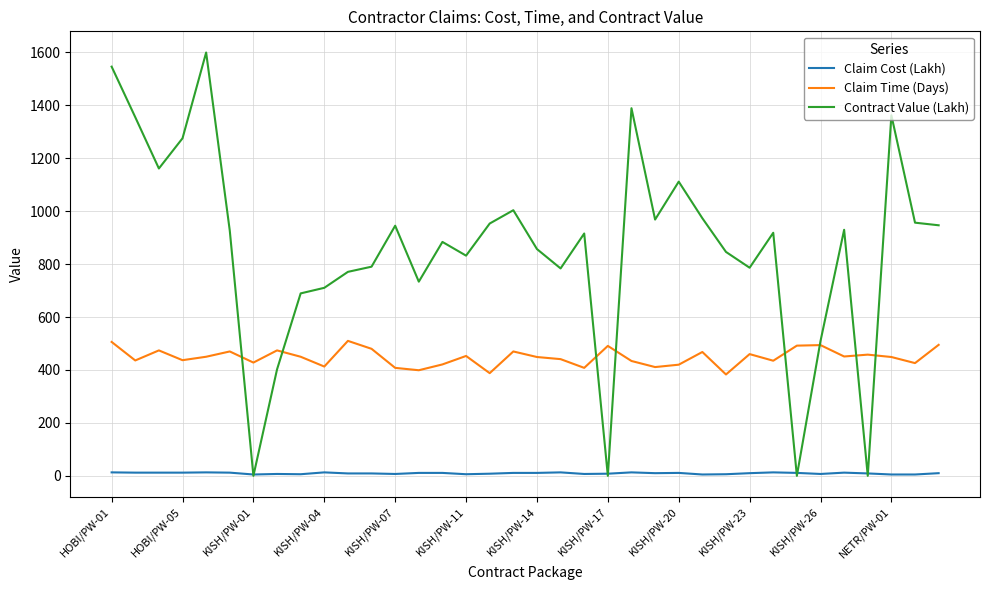

Count the number of categories in the chart.

36